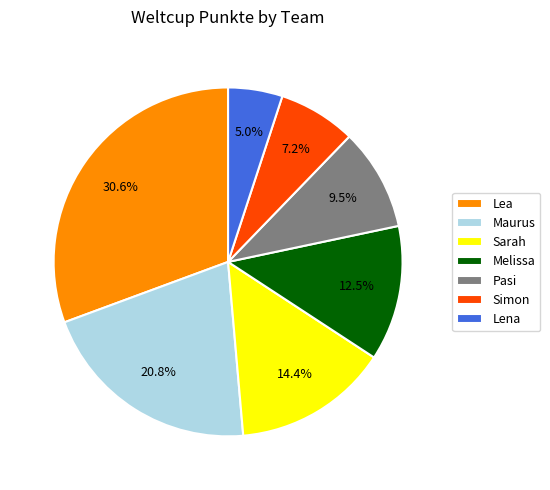

True or false: Sarah accounts for 9% of the total.

False